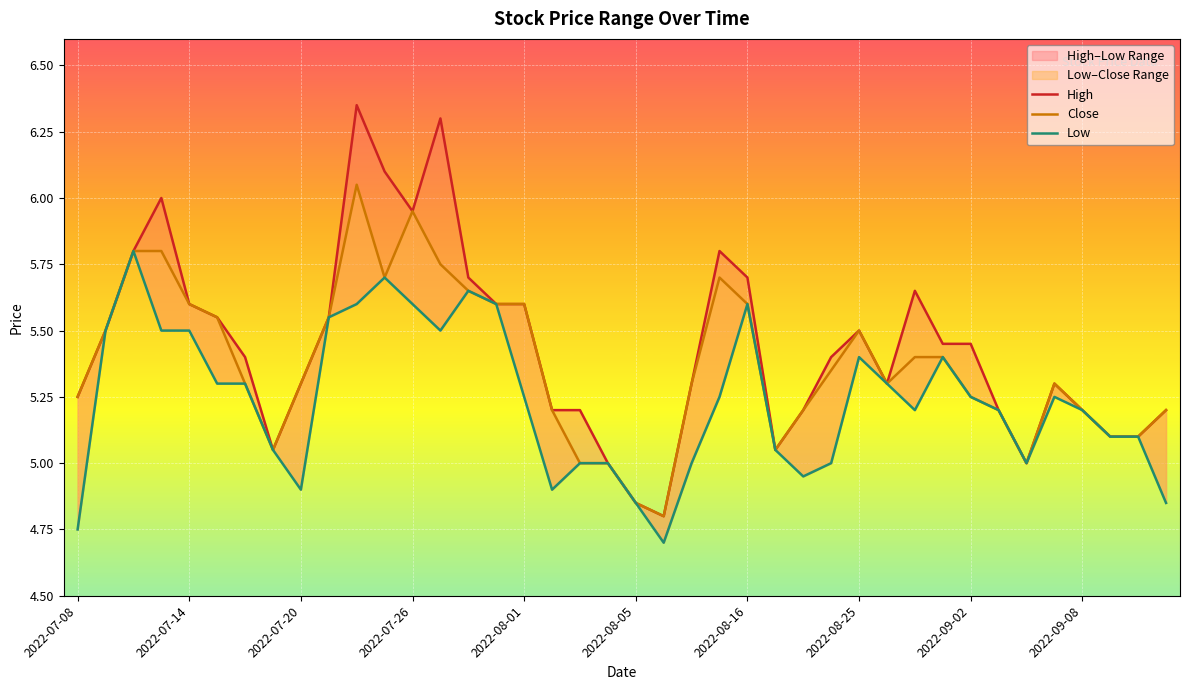

List the series in order of their overall mean, lowest first.

Low, Close, High